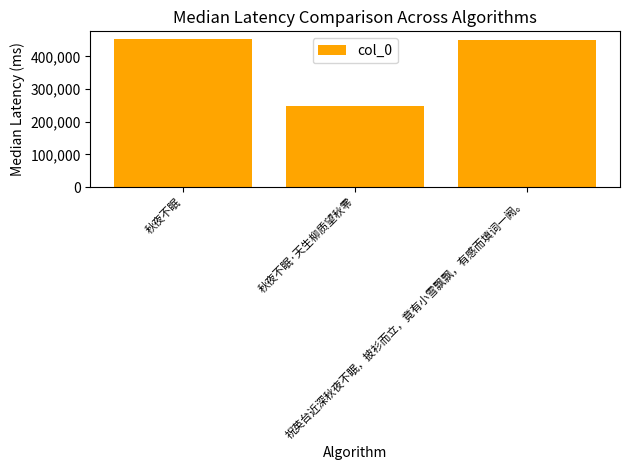

What position from the left is 祝英台近深秋夜不眠，披衫而立，竟有小雪飘飘，有感而填词一阙。?

3